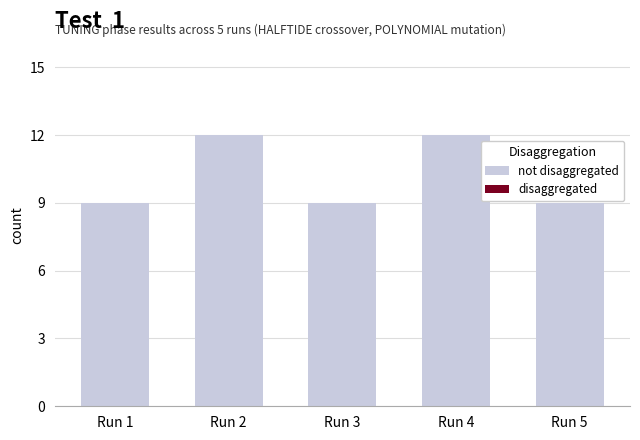

How many bars are there in total?

5